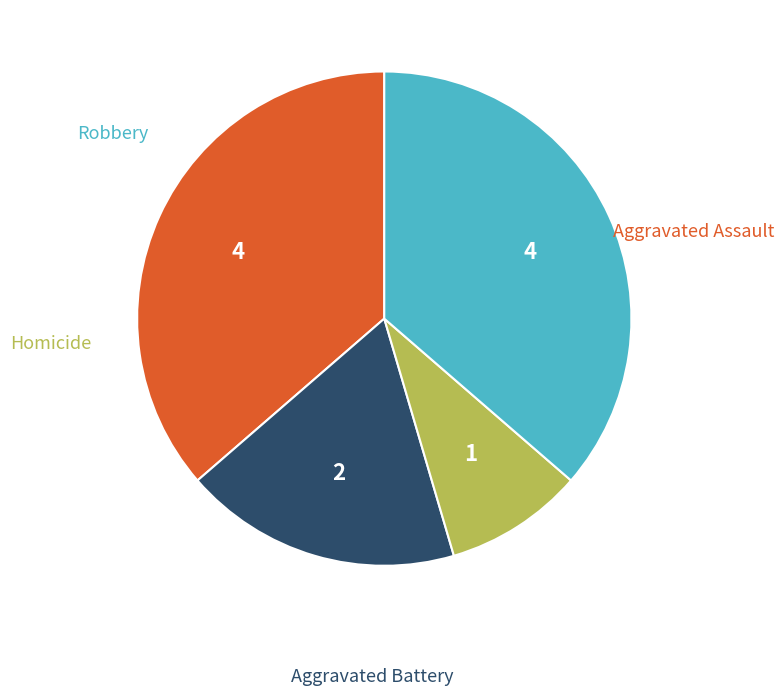

Does any single category account for the majority?

No